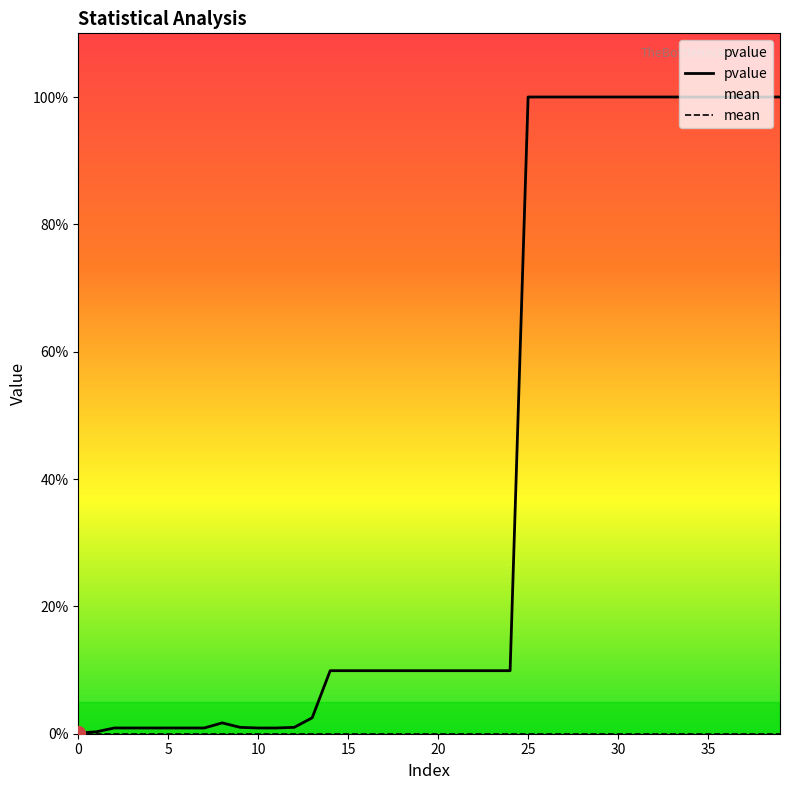

The value of mean at 23 is 0.0. True or false?

True